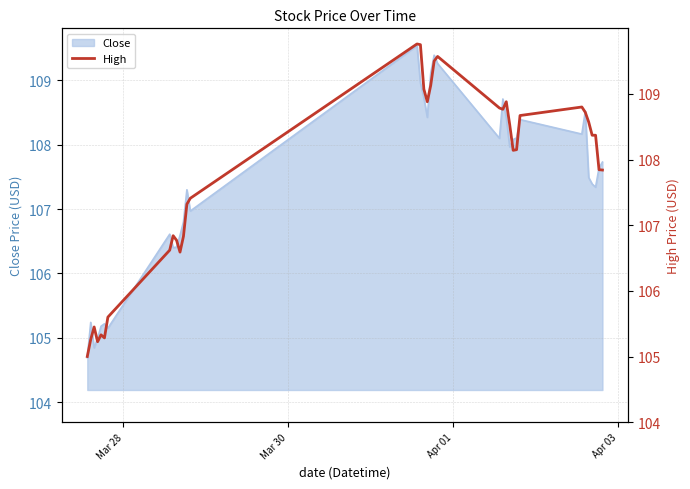

What is the minimum value for Close?

104.7